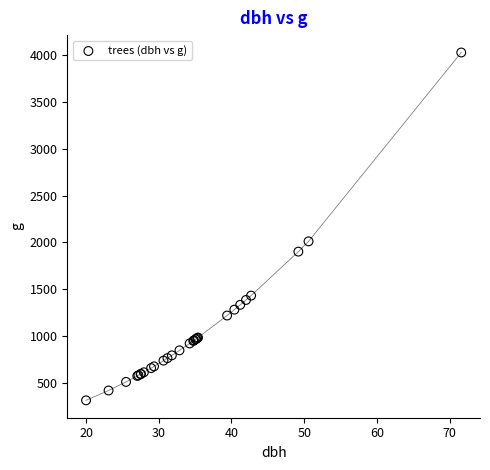

What Y value in the scatter plot is closest to 2170?

2010.9